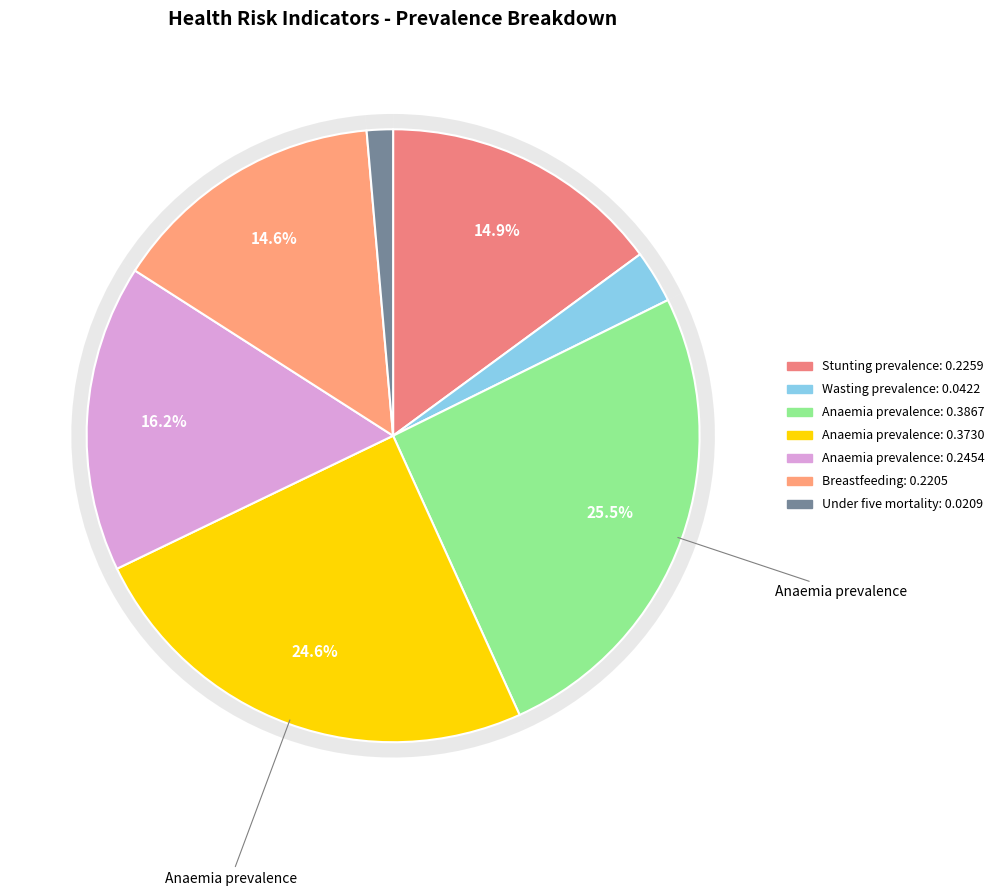

To the nearest percent, what is the combined percentage of Anaemia prevalence (Children 0-59 months) and Stunting prevalence (Children 0-59 months)?

40%